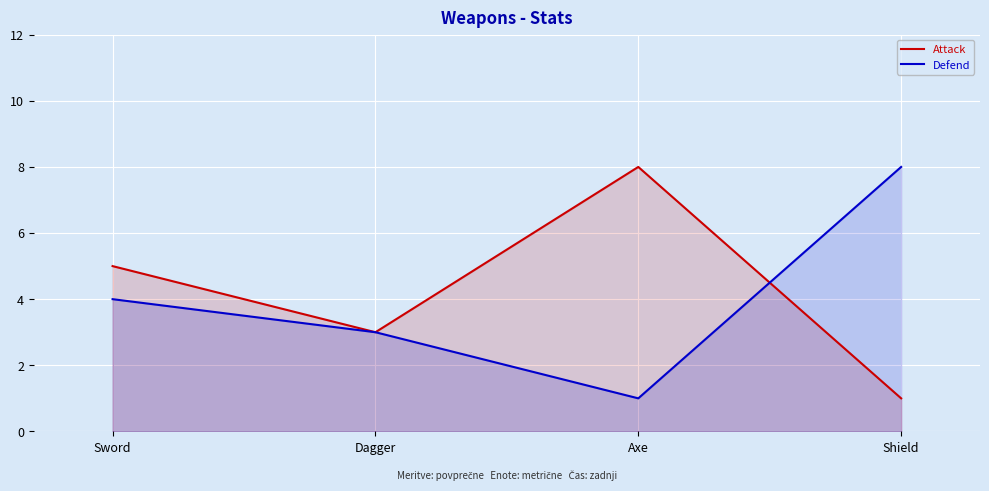

What is the label of the 3rd point from the right?

Dagger